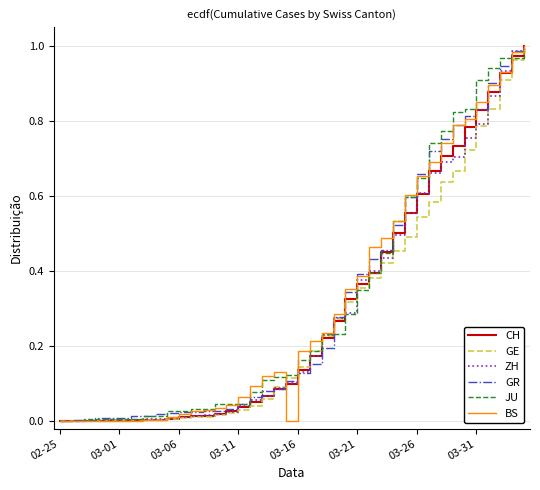

What are all the series names shown in the legend?

CH, GE, ZH, GR, JU, BS